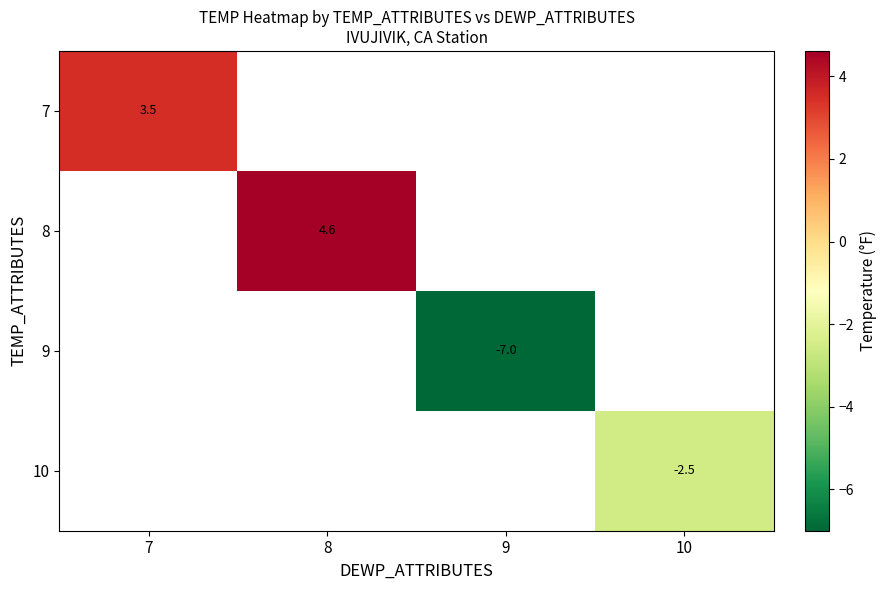

Is it true that 9 equals -7.0 at 9?

True